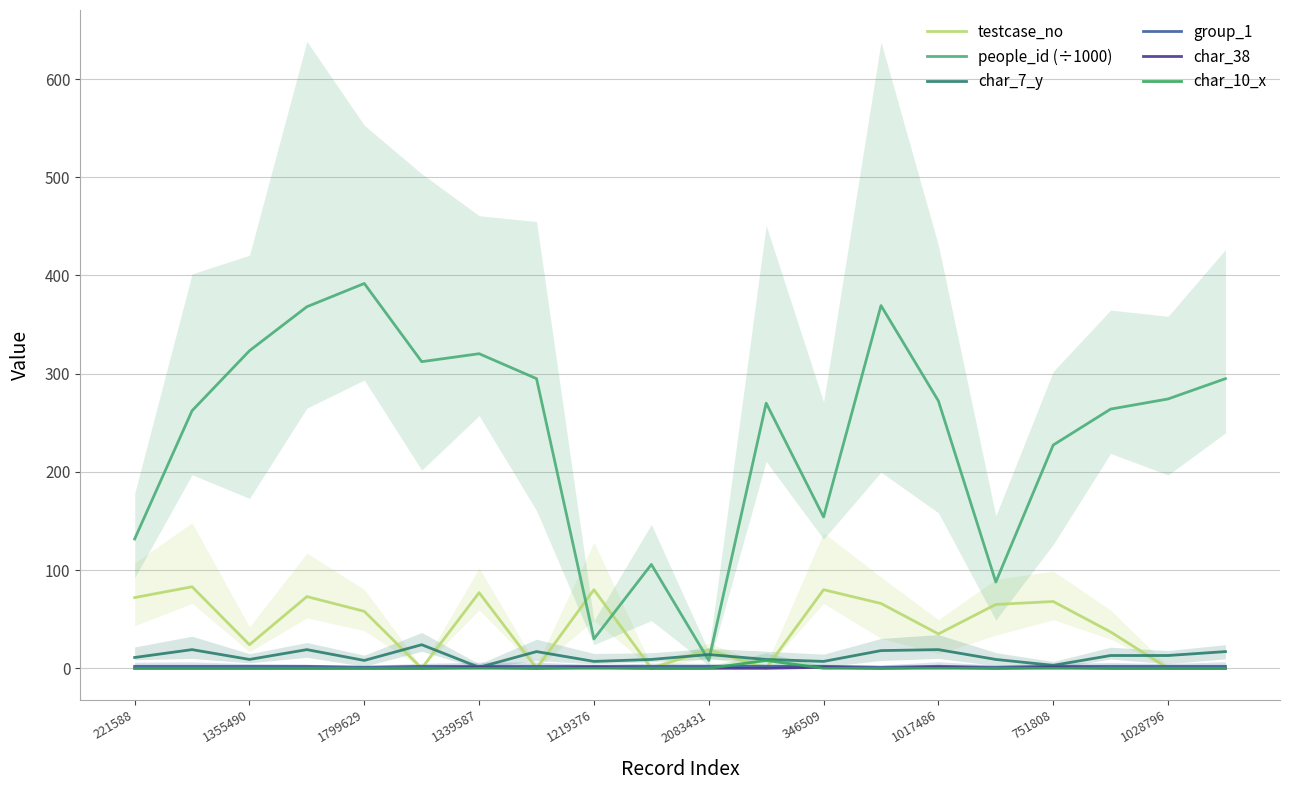

After their last crossing, which series has the higher values: people_id (÷1000) or char_7_y?

people_id (÷1000)